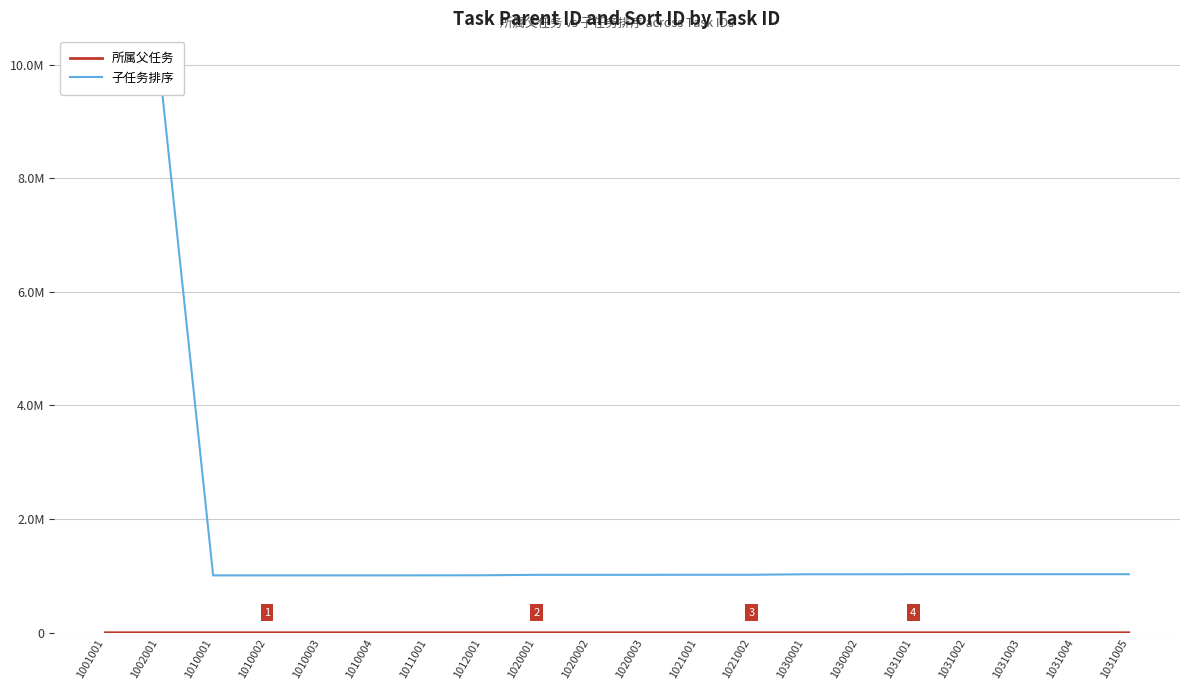

True or false: 所属父任务 and 子任务排序 cross at least once.

False